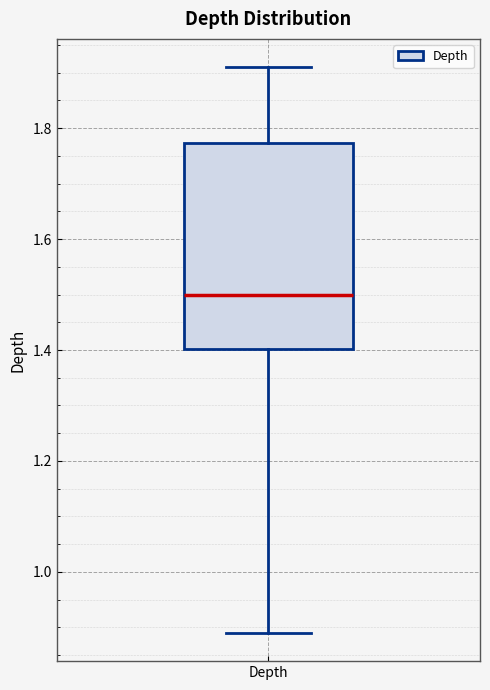

Where does the upper whisker of the box for Depth end on the y-axis? The values are not printed on the chart, so give them approximately, as read against the axis.

1.92